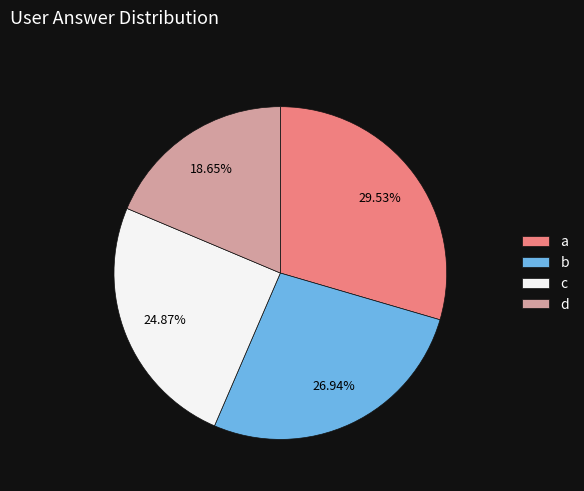

To the nearest percent, what is the combined percentage of b and d?

46%